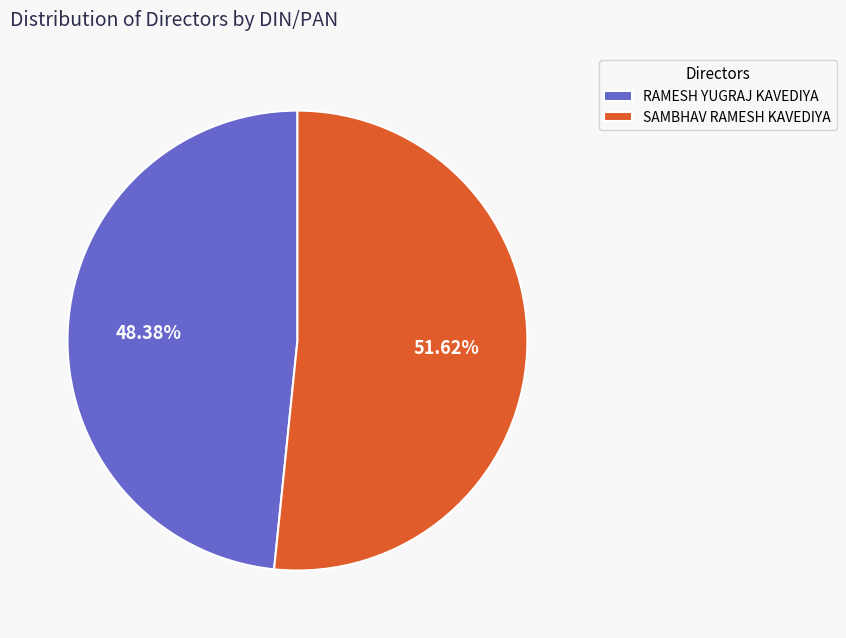

What percentage is the SAMBHAV RAMESH KAVEDIYA slice, to the nearest percent?

52%